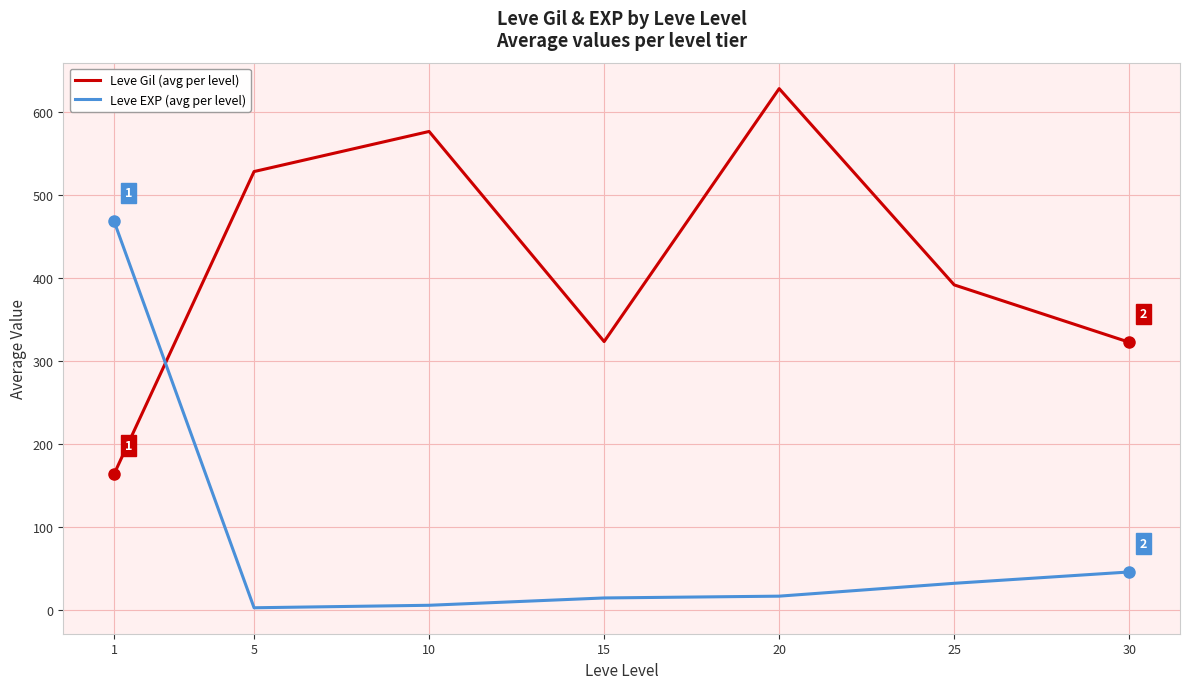

True or false: Leve EXP (avg per level) and Leve Gil (avg per level) cross at least once.

True